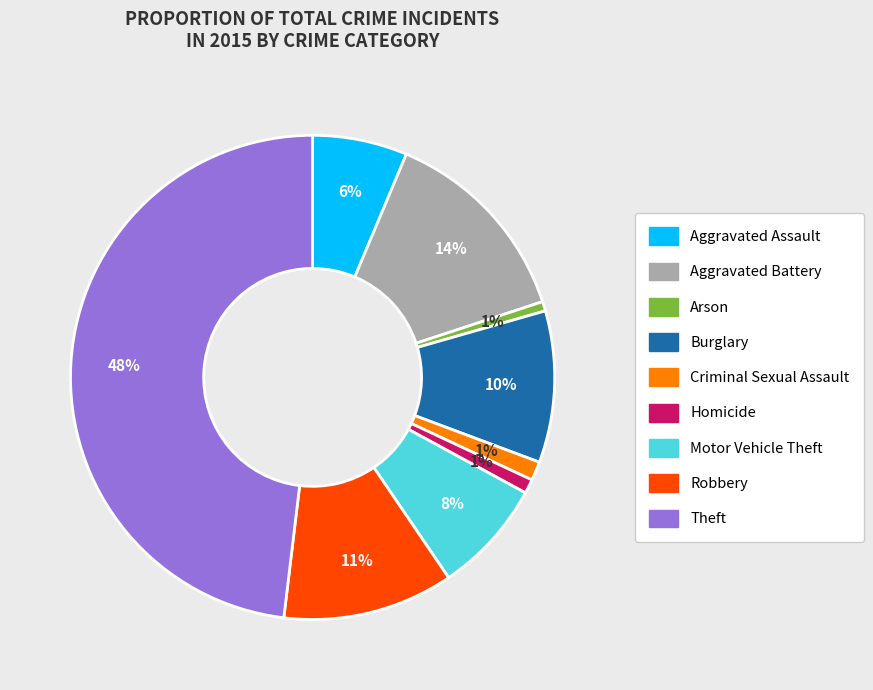

What is the largest slice in the pie chart?

Theft